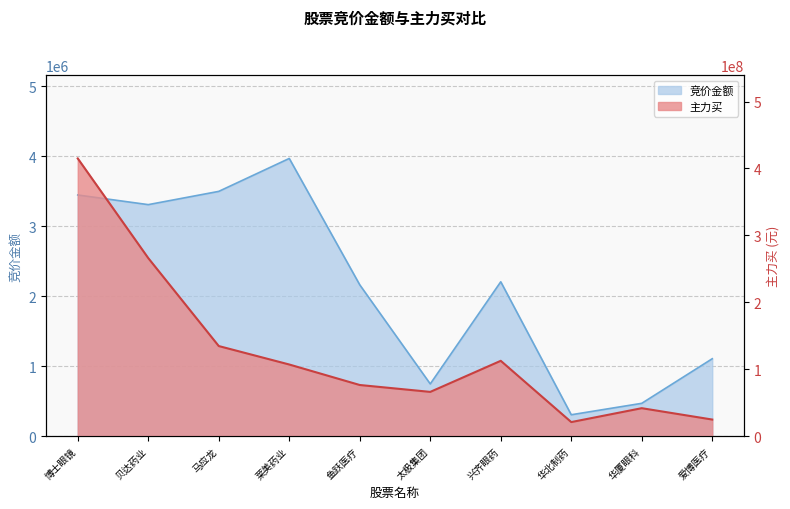

What is the sum of the 竞价金额 values at 马应龙 and 莱美药业?

7461029